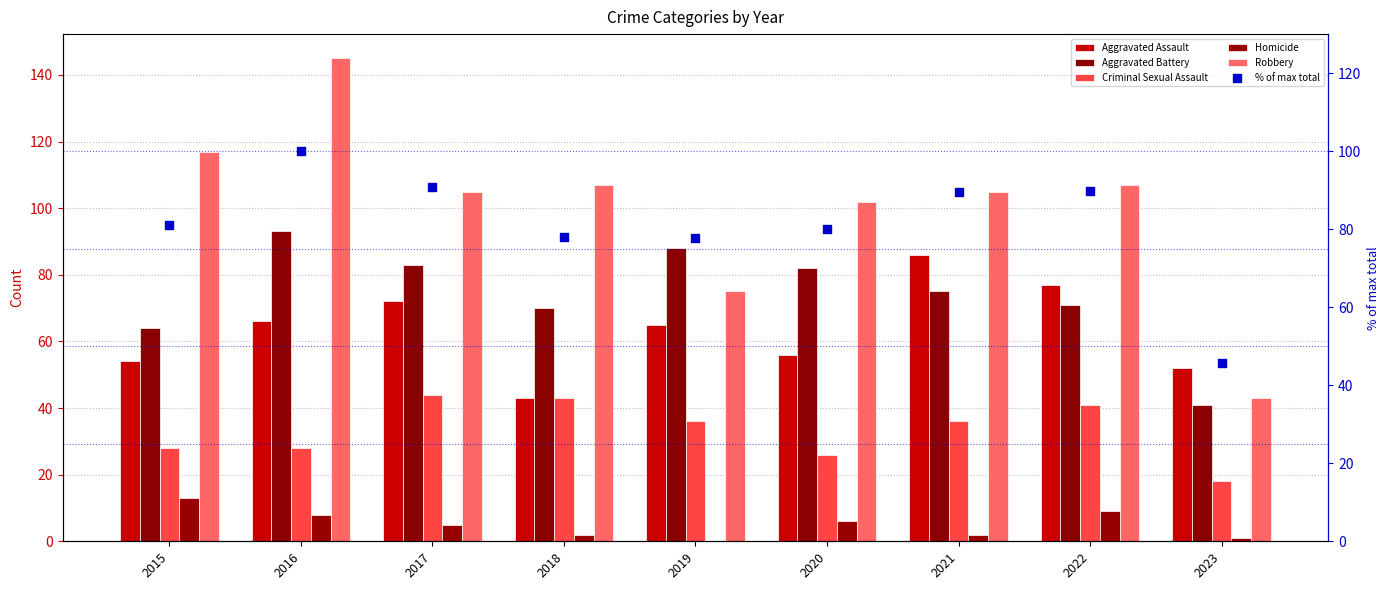

Is the value of Criminal Sexual Assault at 2023 greater than the value of % of max total at 2018?

No